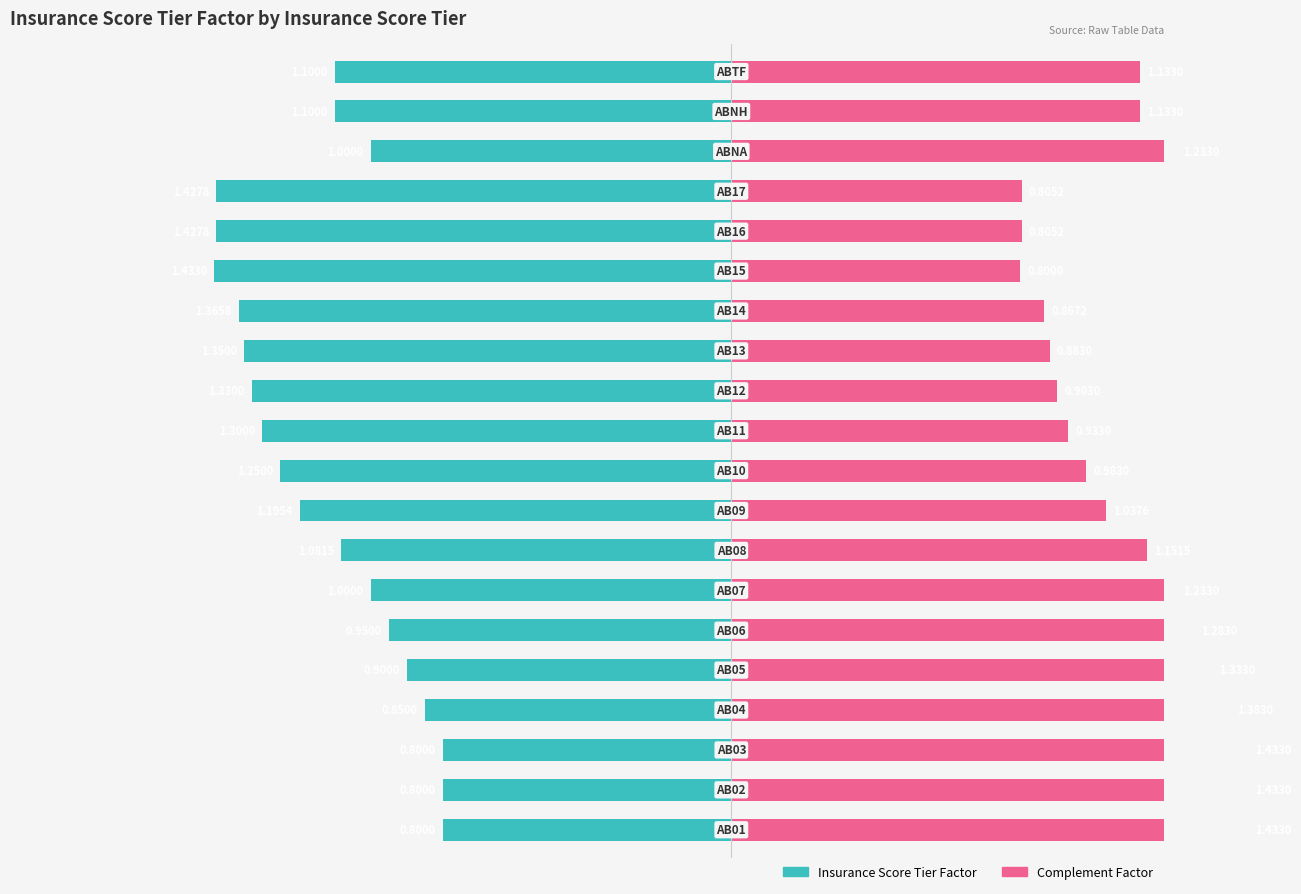

How many bars are there in each group?

2